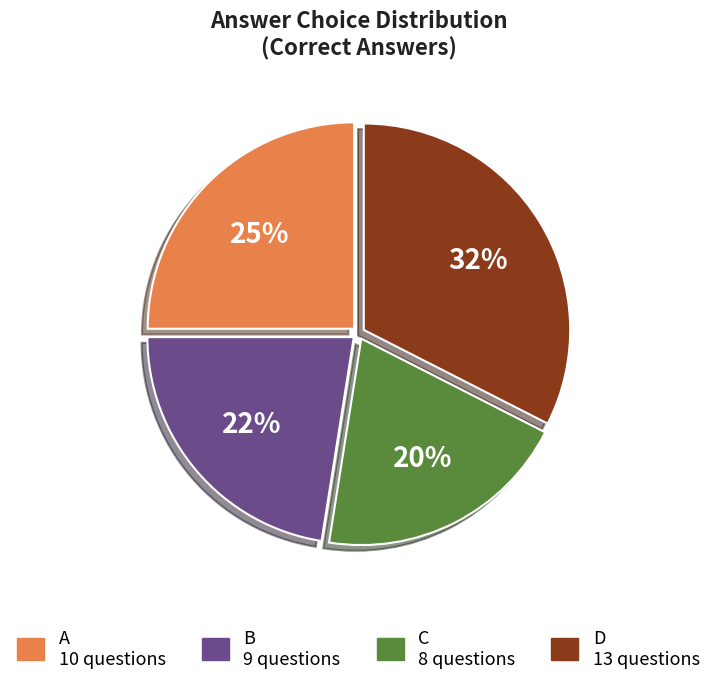

Is the sum of C and D greater than half?

Yes